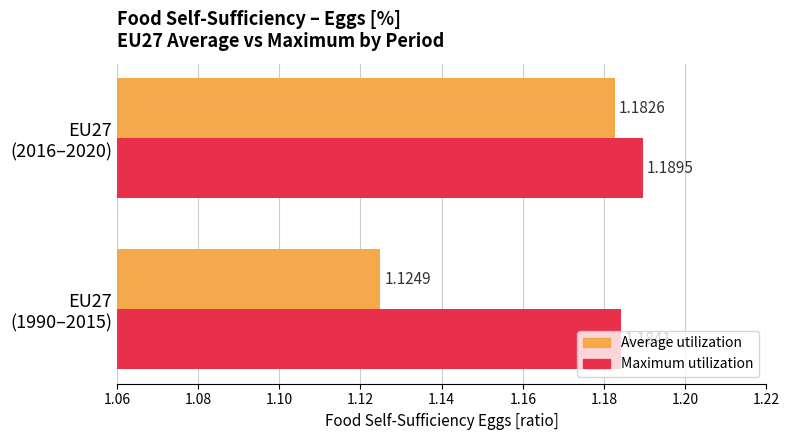

List the series in order of their peak value, lowest first.

Average utilization, Maximum utilization